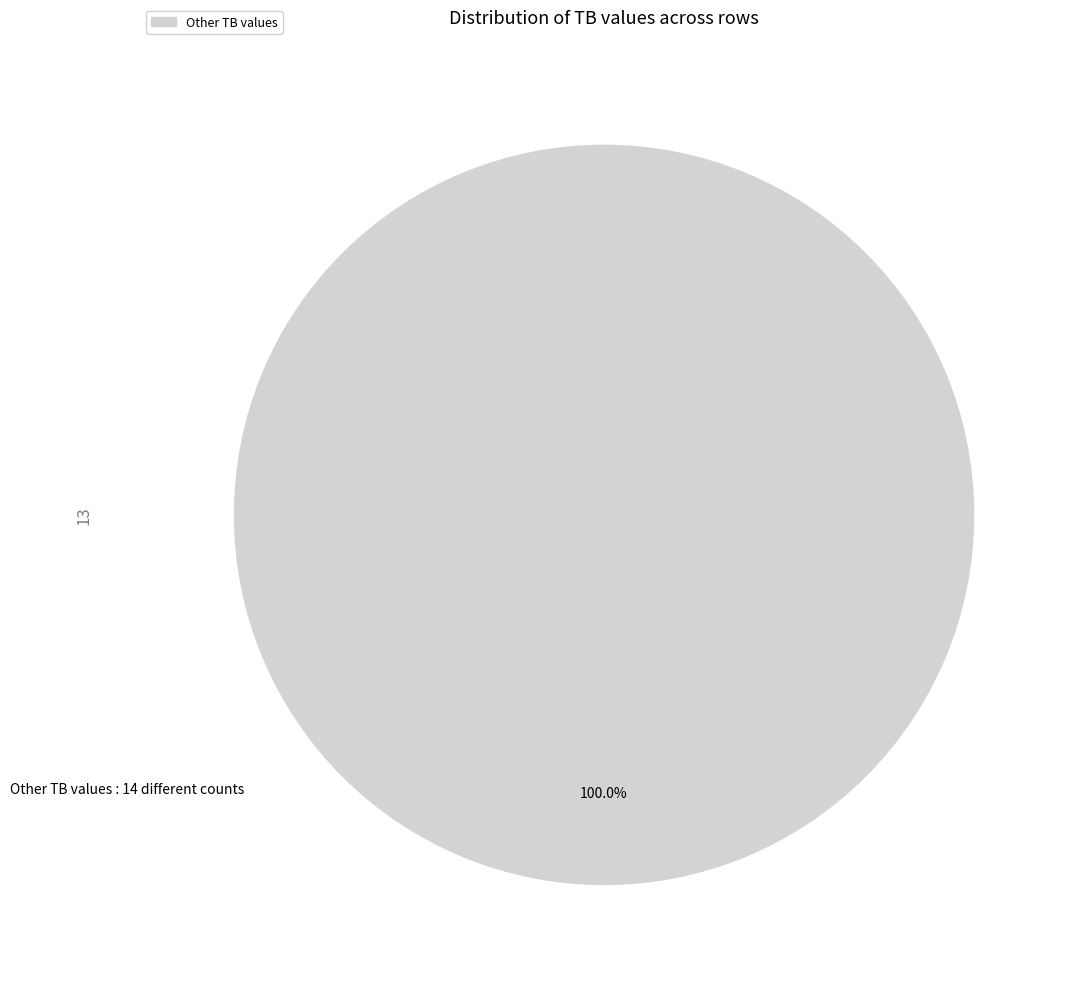

Does any single category account for the majority?

Yes